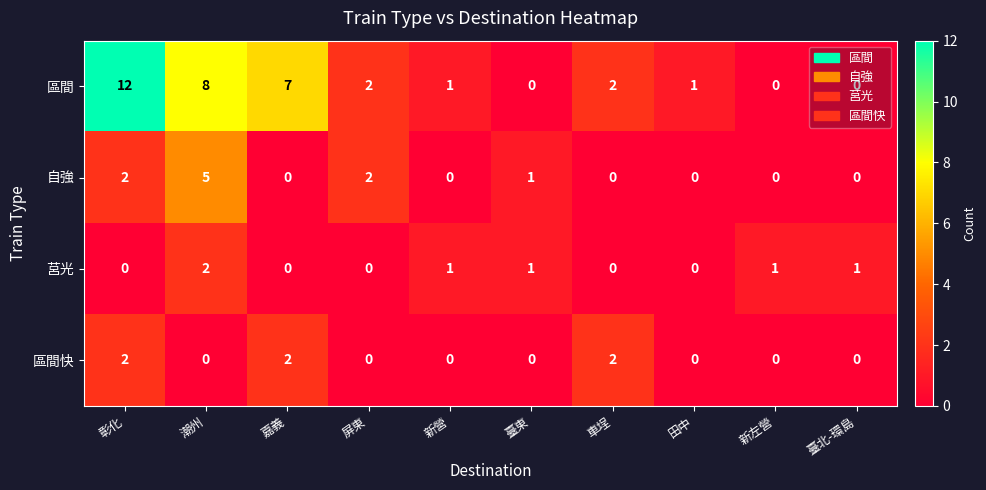

At which category does the chart reach its peak across all series?

彰化